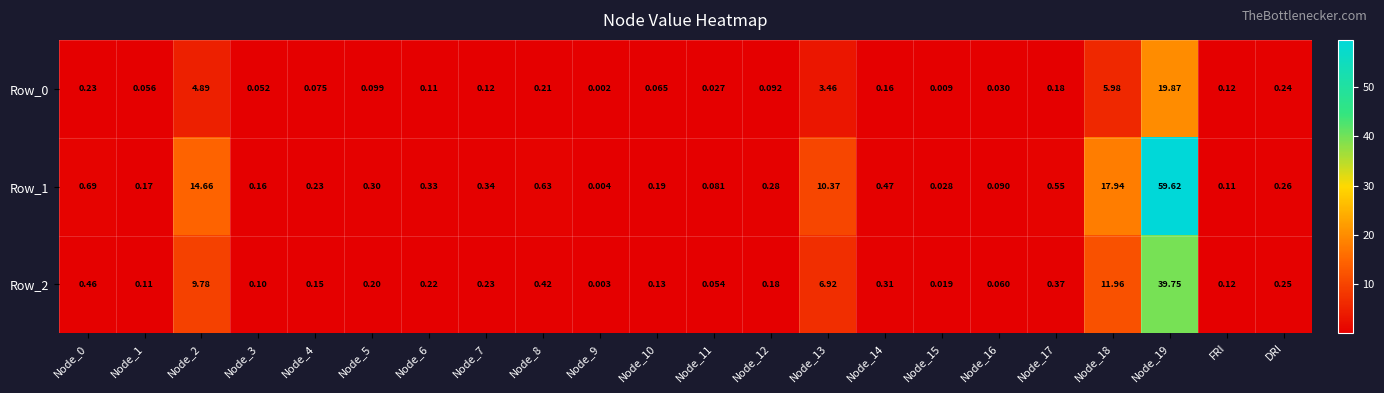

Is the value of Row_2 at Node_2 greater than the value of Row_1 at Node_11?

Yes